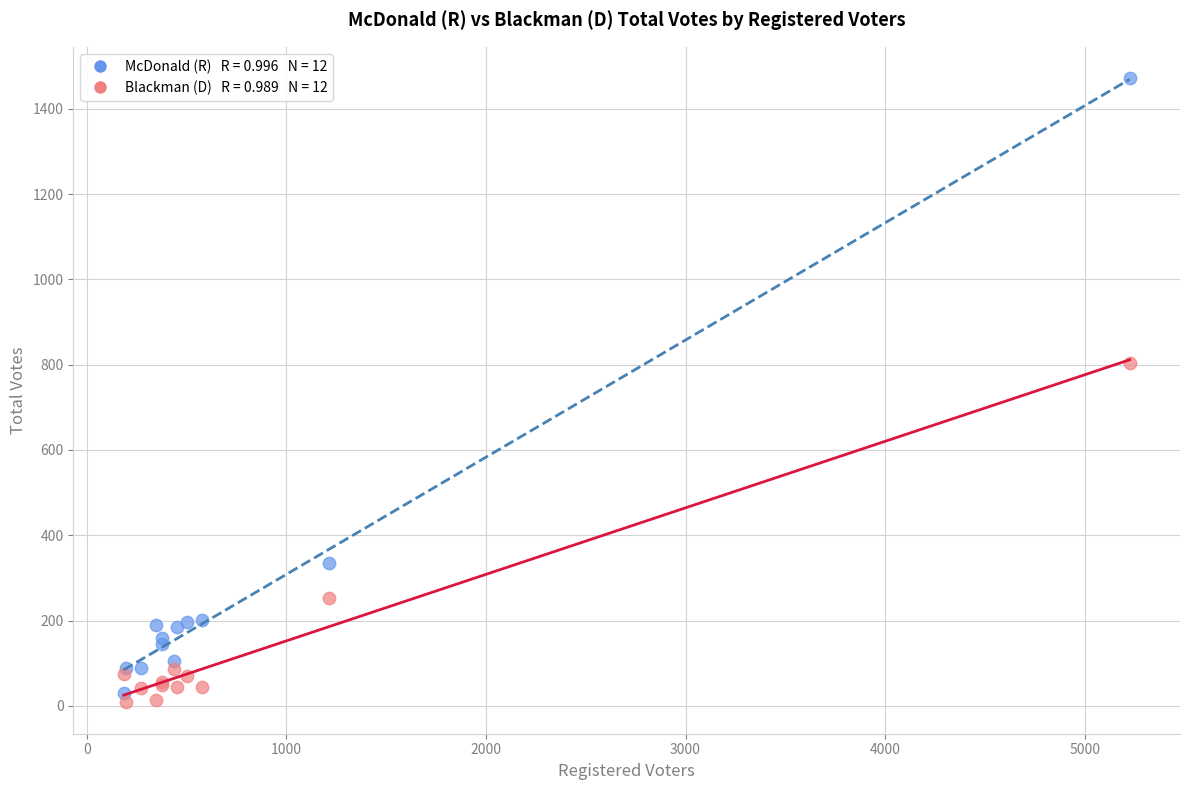

Across all series, what Y value is closest to 740?

803